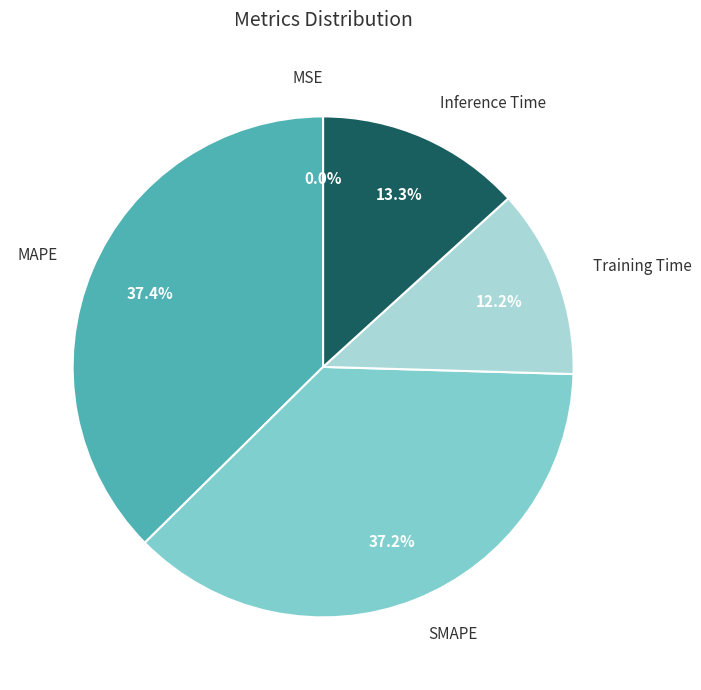

What percentage is NOT represented by Training Time?

87.8%